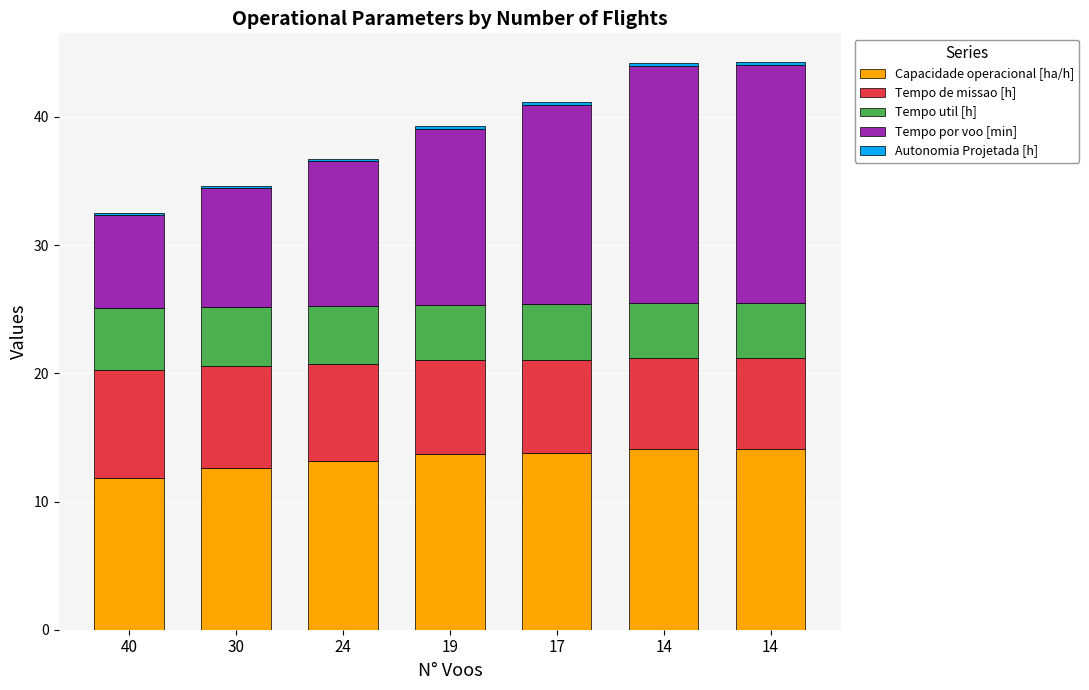

What is the sum of all Tempo de missao [h] values?

52.7